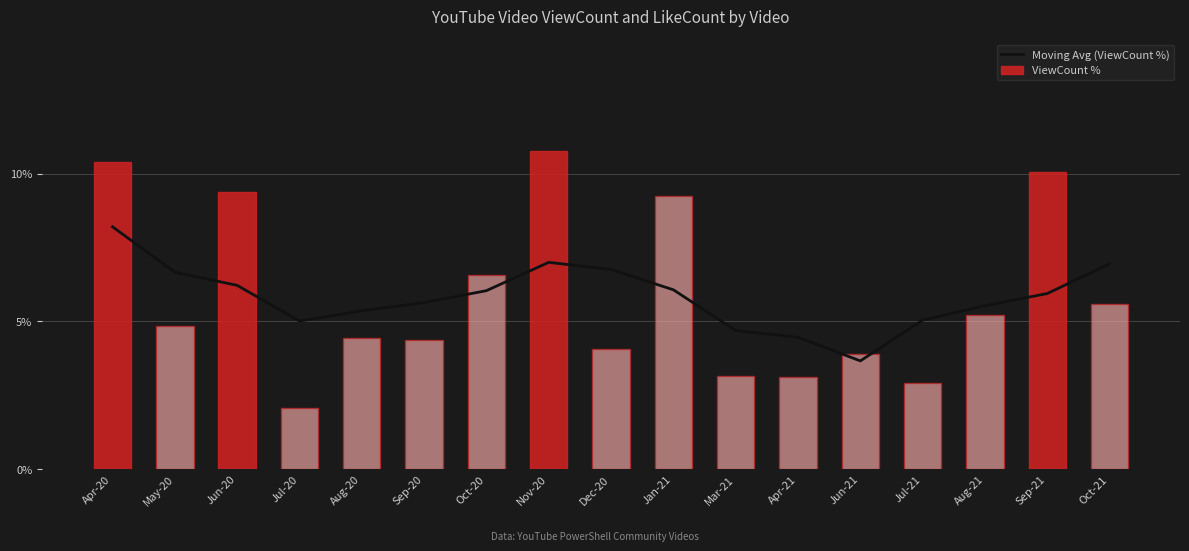

Which category has the highest value in the ViewCount % series?

Nov-20